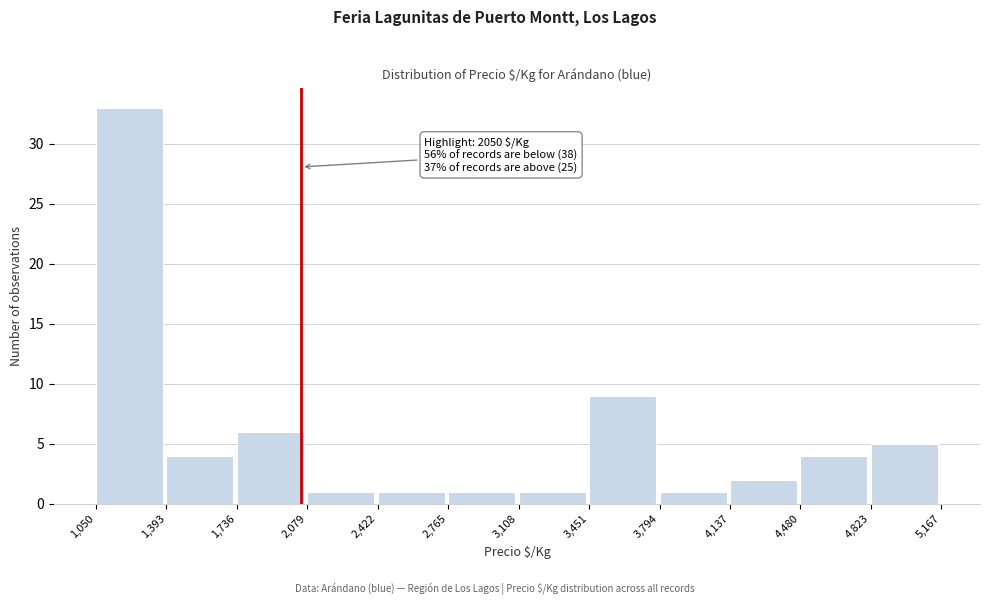

Over which range of the x-axis is the bar tallest?

1,050 to 1,393